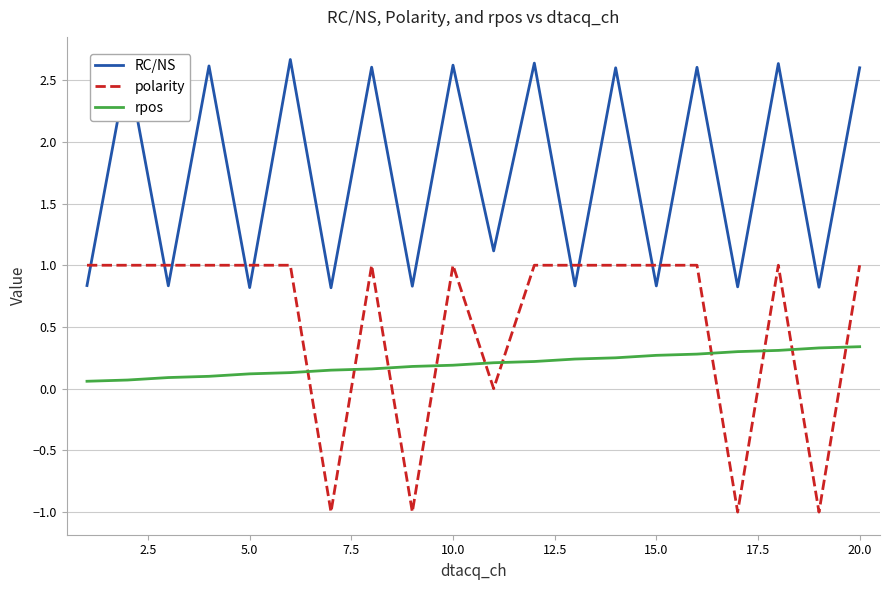

Which series has the widest spread of values?

polarity